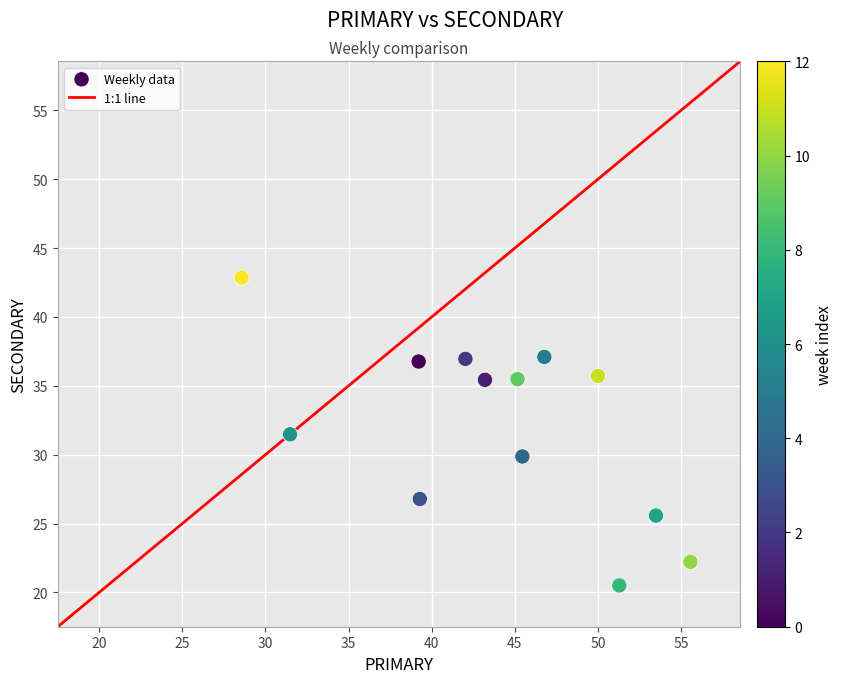

What Y value in the scatter plot is closest to 31?

31.5